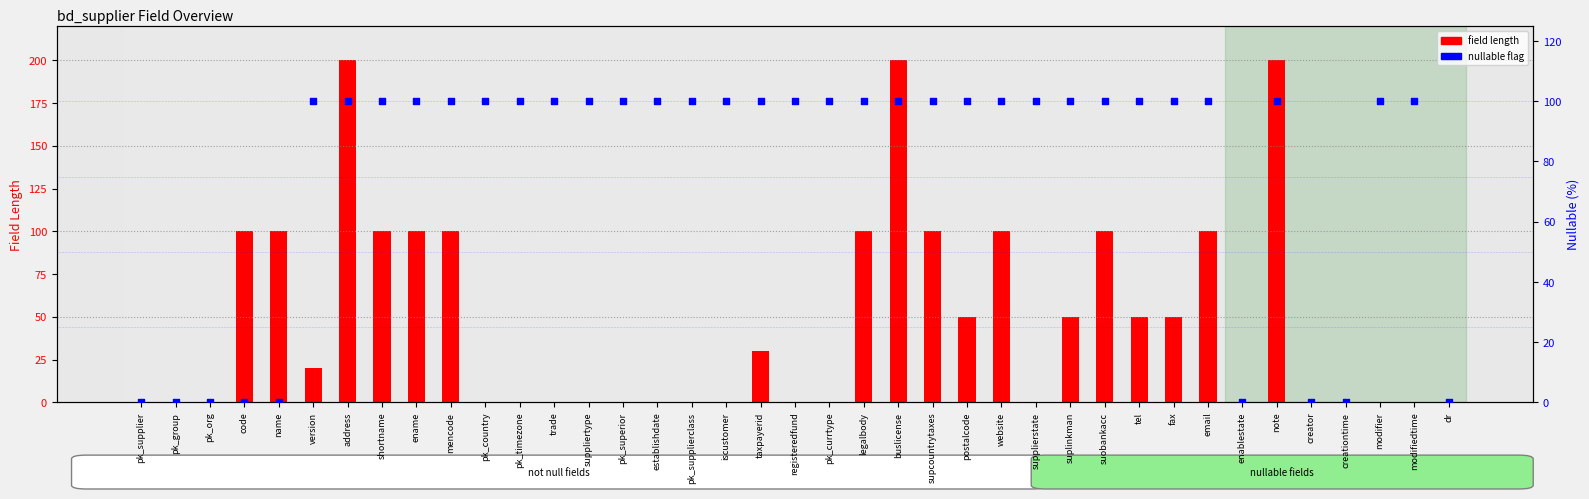

What are all the series names shown in the legend?

field length, nullable flag